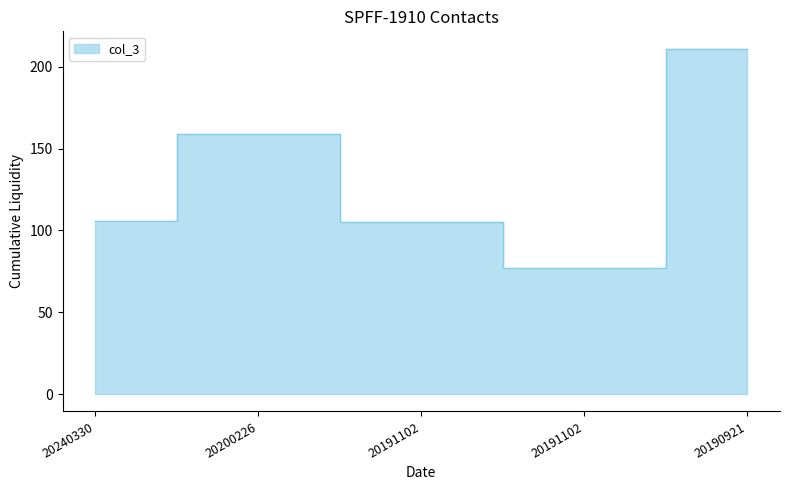

What is the value of the 5th point from the left?

211